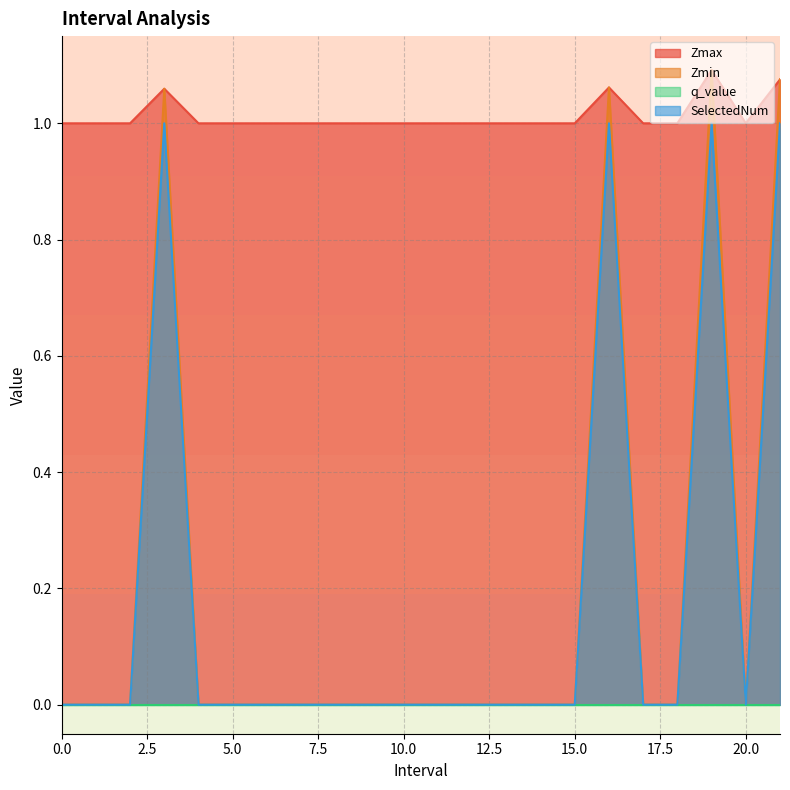

True or false: SelectedNum and Zmax cross at least once.

False